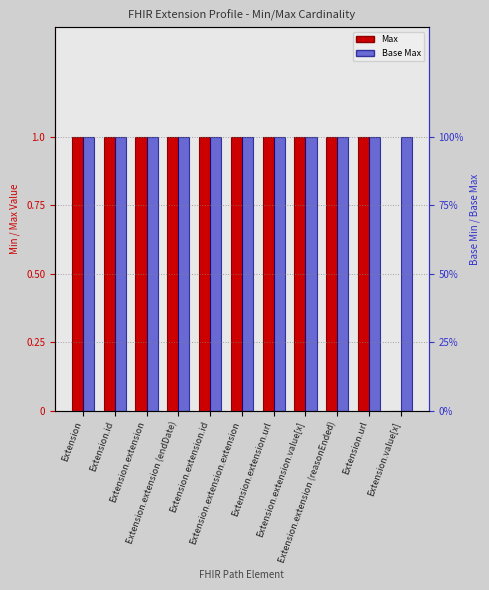

At how many categories does at least one series exceed 0?

11